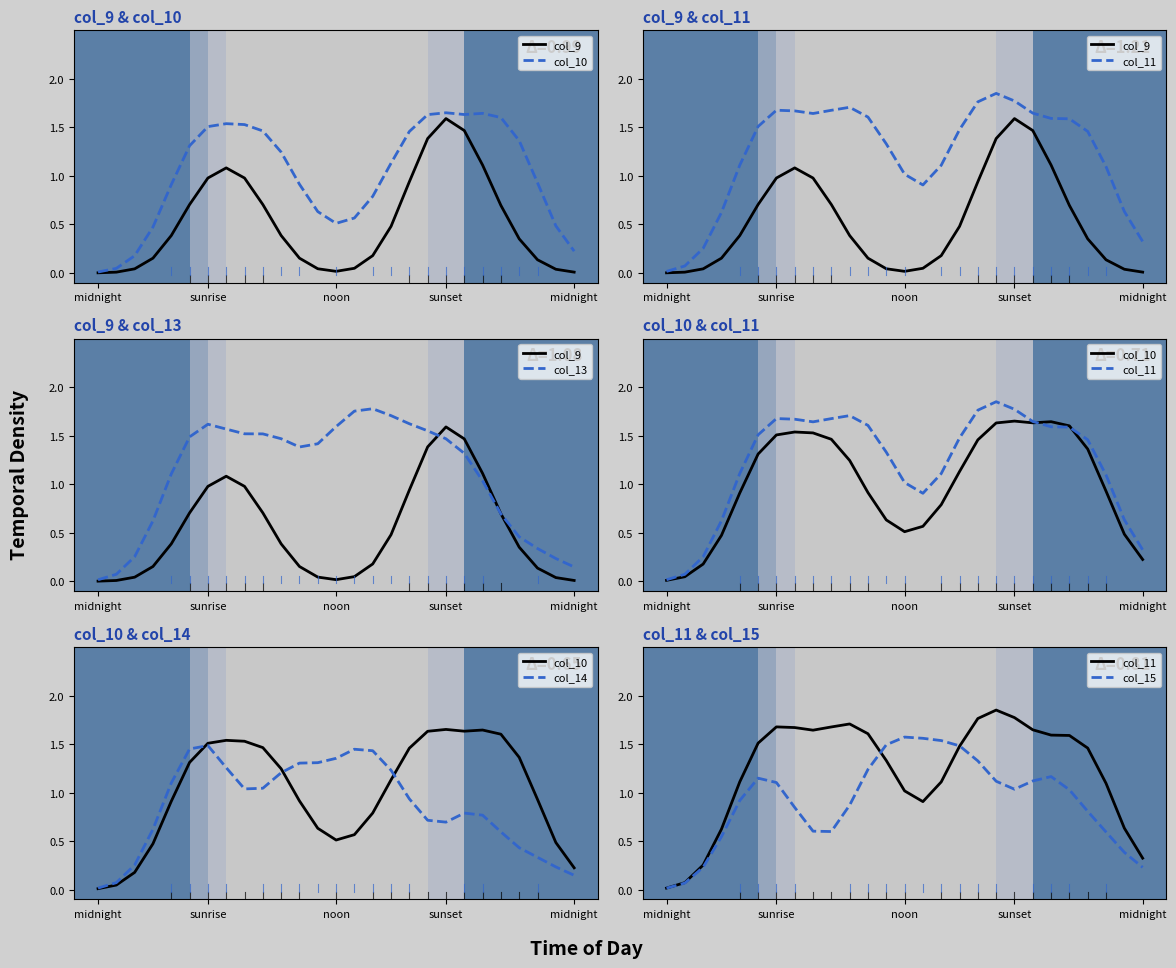

Reading right to left, what are all the values shown in this chart?

col_9: 0.0	0.0	0.1	0.4	0.7	1.1	1.5	1.6	1.4	0.9	0.5	0.2	0.0	0.0	0.0	0.2	0.4	0.7	1.0	1.1	1.0	0.7	0.4	0.2	0.0	0.0	0.0
col_10: 0.2	0.5	0.9	1.4	1.6	1.6	1.6	1.7	1.6	1.5	1.1	0.8	0.6	0.5	0.6	0.9	1.2	1.5	1.5	1.5	1.5	1.3	0.9	0.5	0.2	0.0	0.0
col_11: 0.3	0.6	1.1	1.5	1.6	1.6	1.6	1.8	1.9	1.8	1.5	1.1	0.9	1.0	1.3	1.6	1.7	1.7	1.6	1.7	1.7	1.5	1.1	0.6	0.3	0.1	0.0
col_13: 0.1	0.2	0.3	0.5	0.7	1.0	1.3	1.5	1.6	1.6	1.7	1.8	1.8	1.6	1.4	1.4	1.5	1.5	1.5	1.6	1.6	1.5	1.1	0.6	0.3	0.1	0.0
col_14: 0.1	0.2	0.3	0.4	0.6	0.8	0.8	0.7	0.7	0.9	1.2	1.4	1.4	1.4	1.3	1.3	1.2	1.0	1.0	1.3	1.5	1.4	1.1	0.6	0.3	0.1	0.0
col_15: 0.2	0.4	0.6	0.8	1.0	1.2	1.1	1.0	1.1	1.3	1.5	1.5	1.6	1.6	1.5	1.2	0.9	0.6	0.6	0.8	1.1	1.1	0.9	0.5	0.2	0.1	0.0